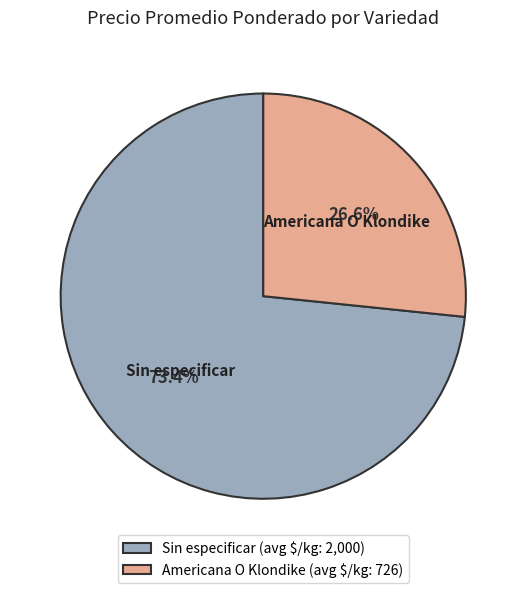

What percentage is the Americana O Klondike slice, to the nearest percent?

27%